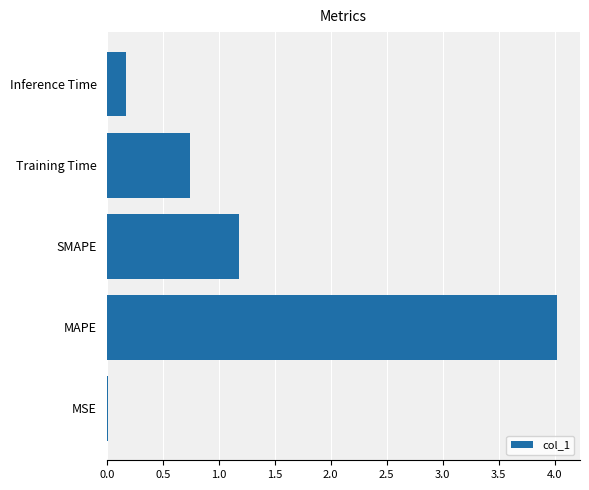

List the labels in order of value, largest first.

MAPE, SMAPE, Training Time, Inference Time, MSE